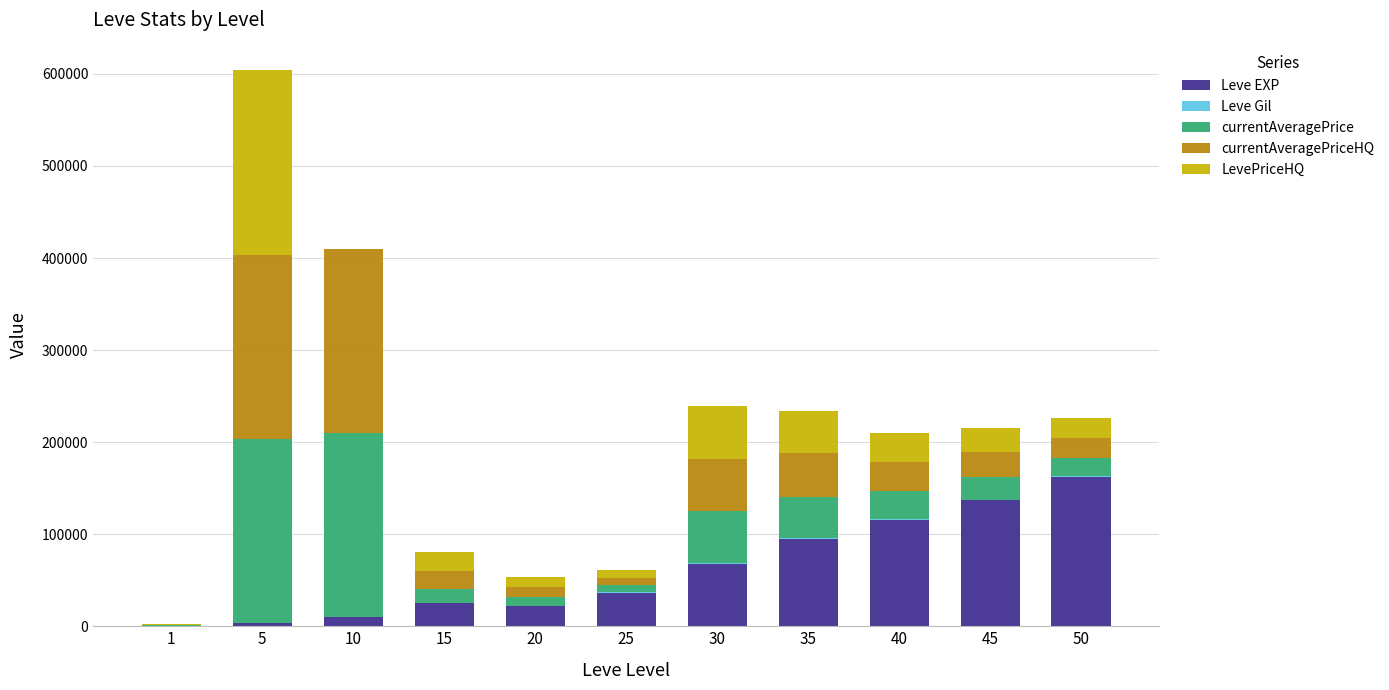

At which category is the sum across all series the highest?

5